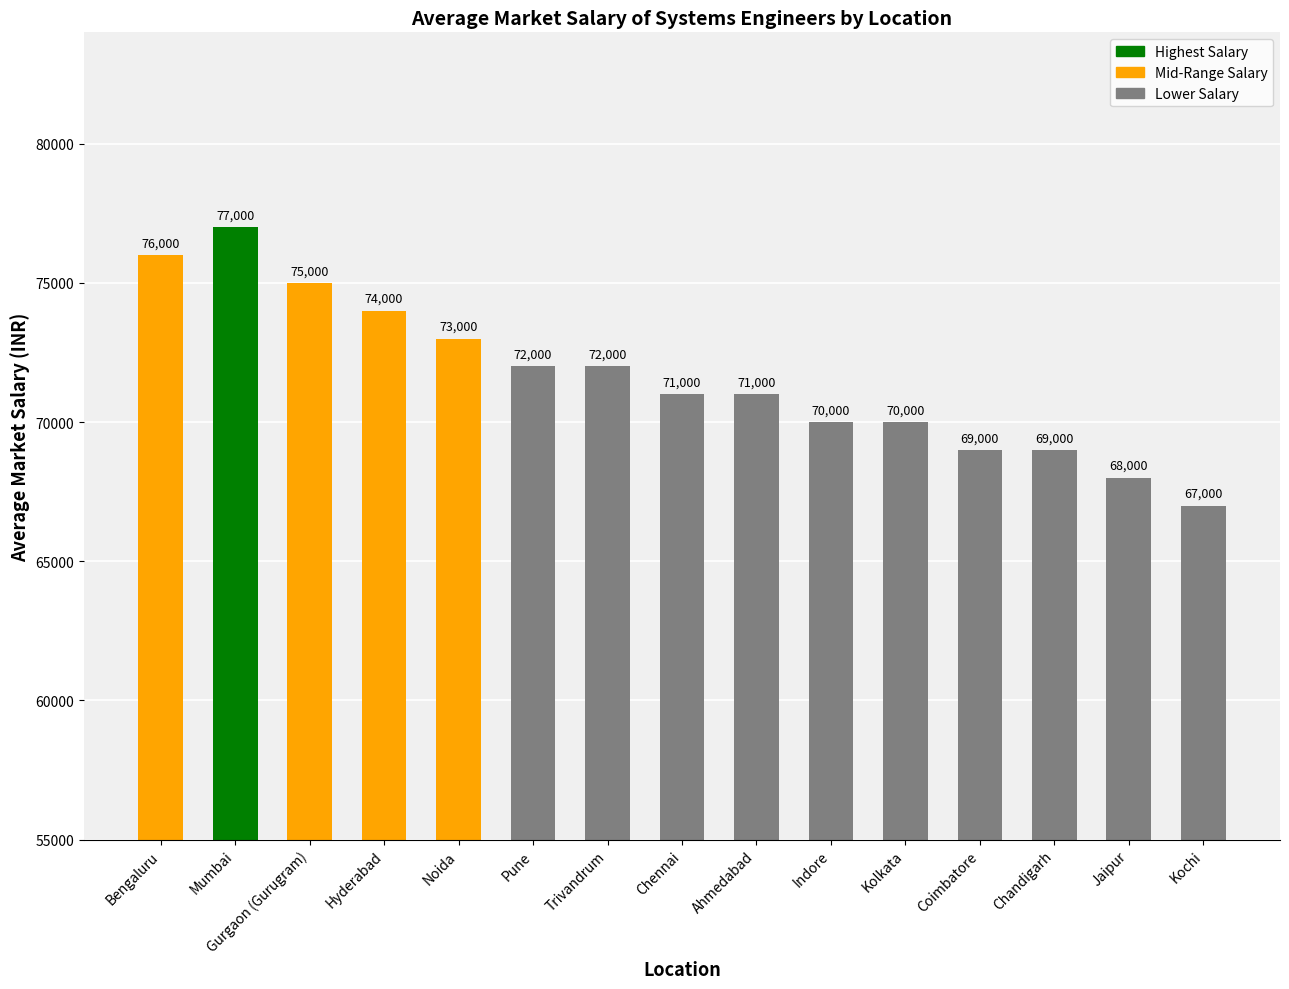

Which has a higher value, Indore or Bengaluru?

Bengaluru